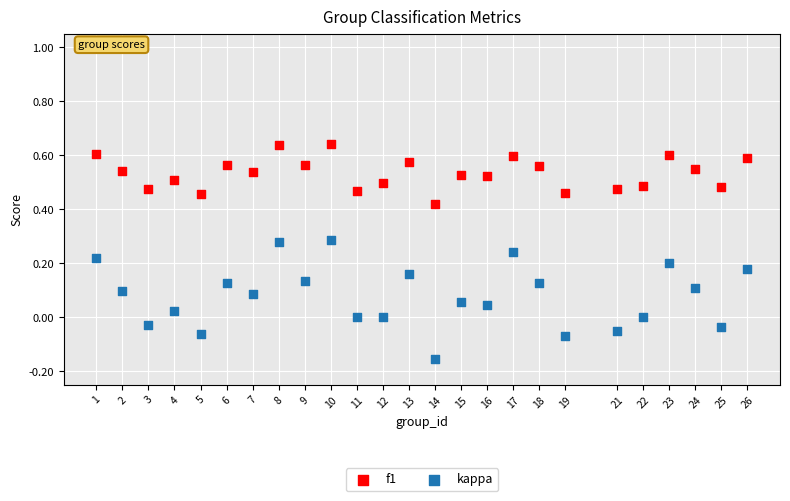

Which series reaches the minimum Y coordinate?

kappa